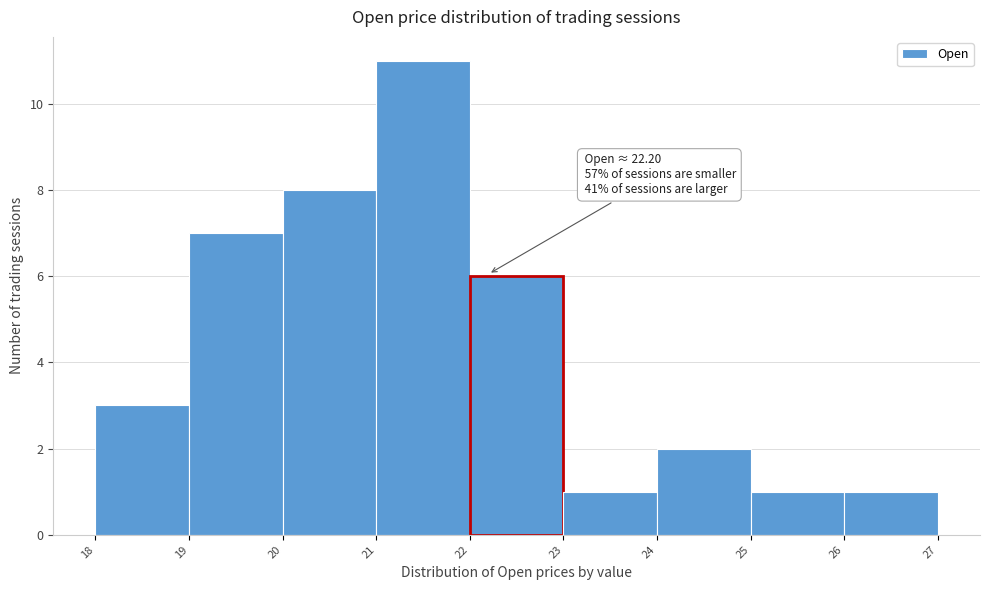

Which range on the x-axis has the tallest bar?

21 to 22